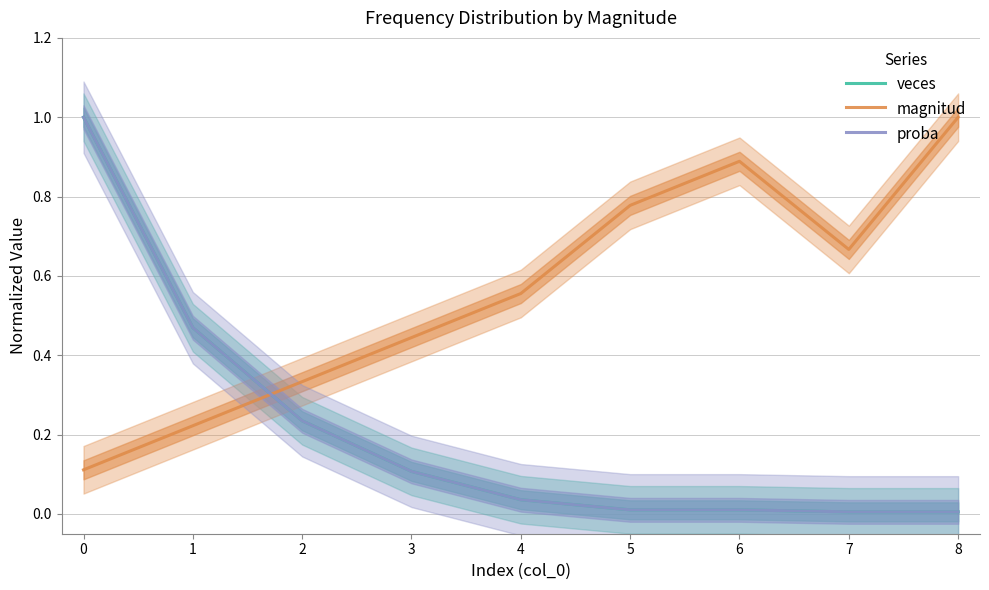

The proba series shows 0.0 at 8. True or false?

True